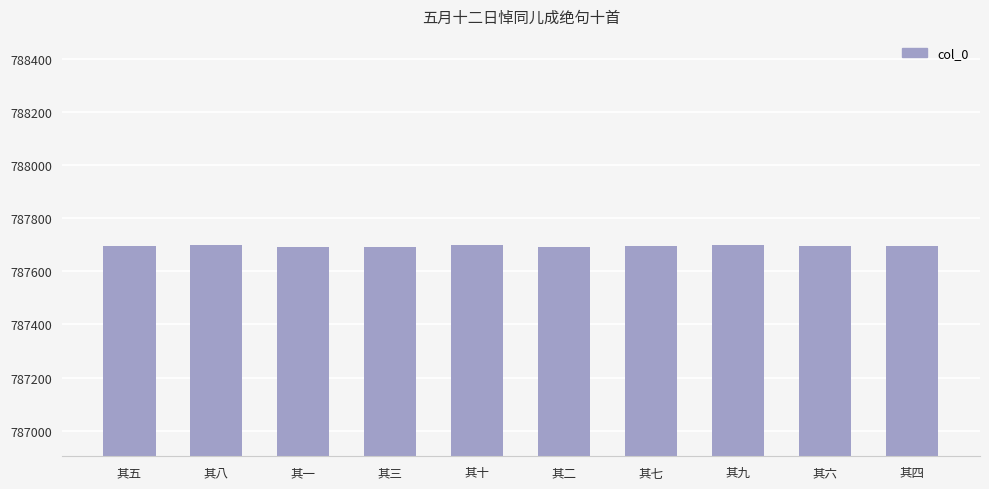

The chart shows a value of 387571 at 其八. True or false?

False